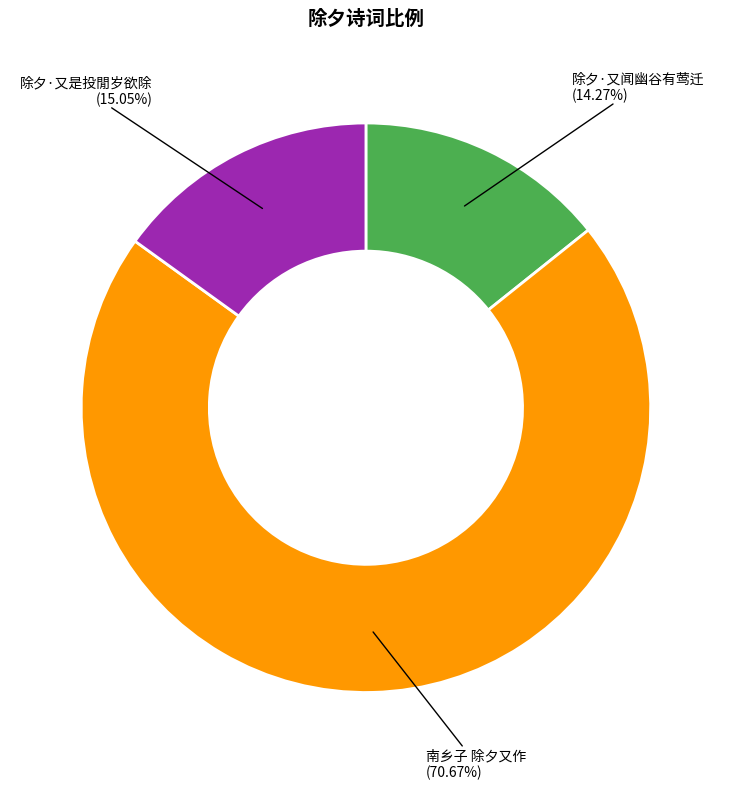

Approximately how many times larger is the value at 除夕·又闻幽谷有莺迁 compared to 南乡子 除夕又作?

0.2